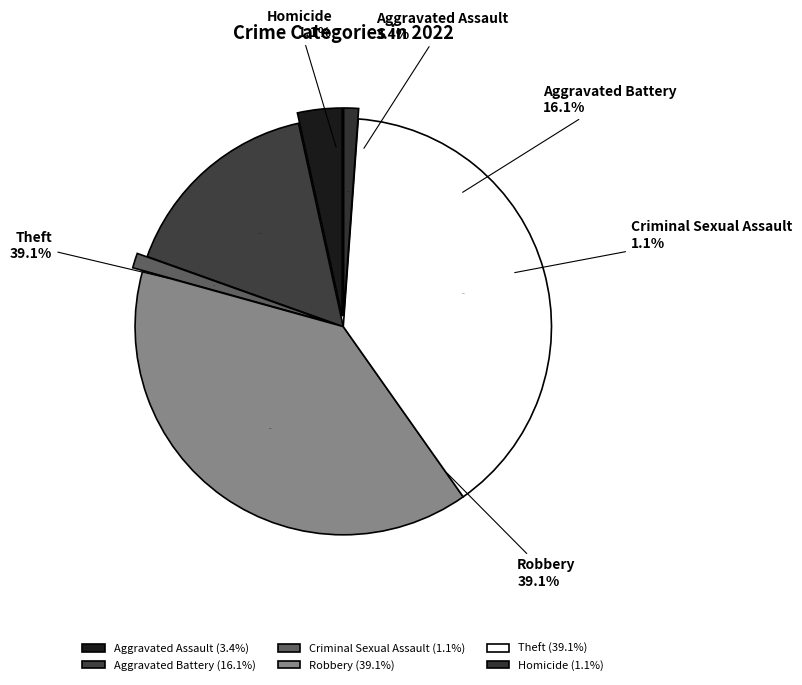

What percentage do Criminal Sexual Assault and Aggravated Assault together represent?

4.6%